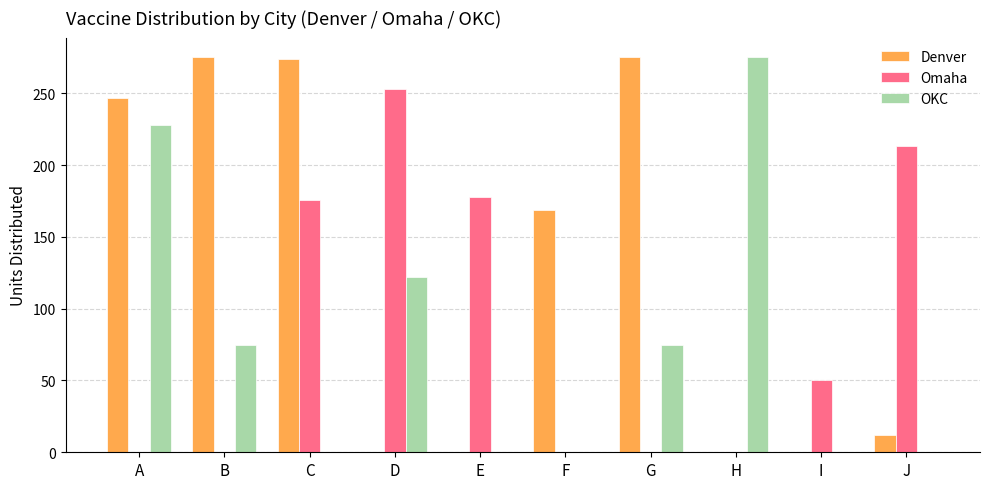

Is the value of Omaha at J greater than the value of Denver at J?

Yes